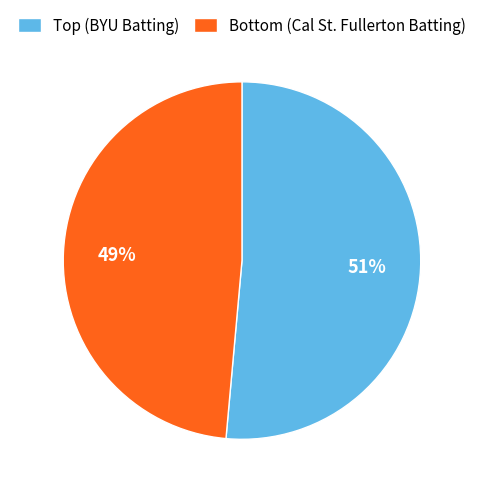

Is there any slice that represents more than half of the pie?

Yes